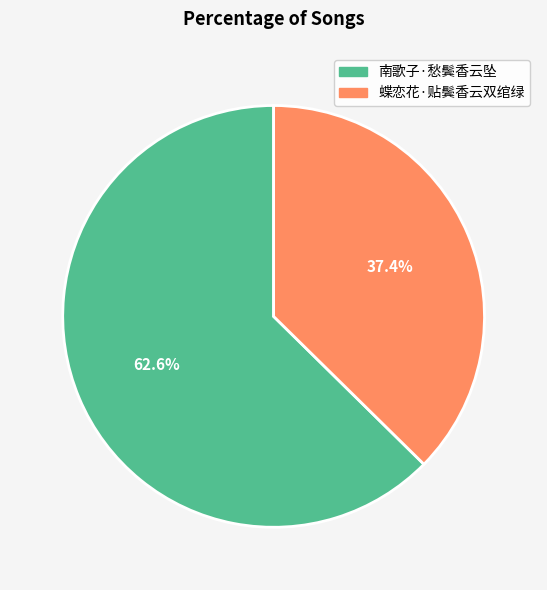

To the nearest percent, what portion does 蝶恋花·贴鬓香云双绾绿 represent?

37%